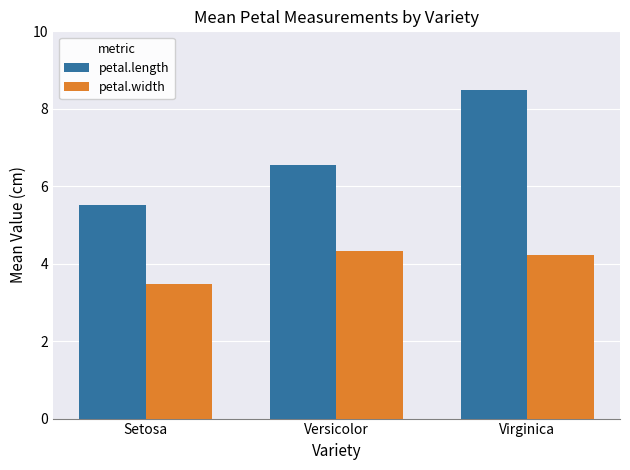

Where does the petal.length series first go above 6?

Versicolor